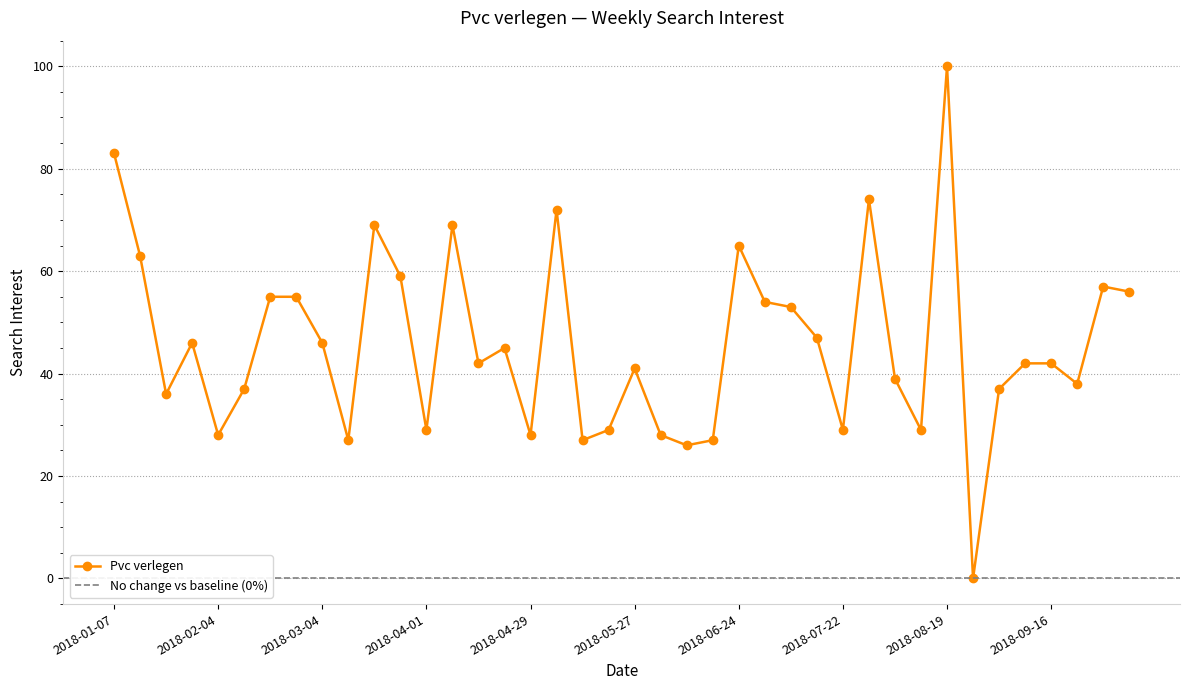

Rank the categories by value from highest to lowest.

2018-08-19, 2018-01-07, 2018-07-29, 2018-05-06, 2018-03-18, 2018-04-08, 2018-06-24, 2018-01-14, 2018-03-25, 2018-09-30, 2018-10-07, 2018-02-18, 2018-02-25, 2018-07-01, 2018-07-08, 2018-07-15, 2018-01-28, 2018-03-04, 2018-04-22, 2018-04-15, 2018-09-09, 2018-09-16, 2018-05-27, 2018-08-05, 2018-09-23, 2018-02-11, 2018-09-02, 2018-01-21, 2018-04-01, 2018-05-20, 2018-07-22, 2018-08-12, 2018-02-04, 2018-04-29, 2018-06-03, 2018-03-11, 2018-05-13, 2018-06-17, 2018-06-10, 2018-08-26